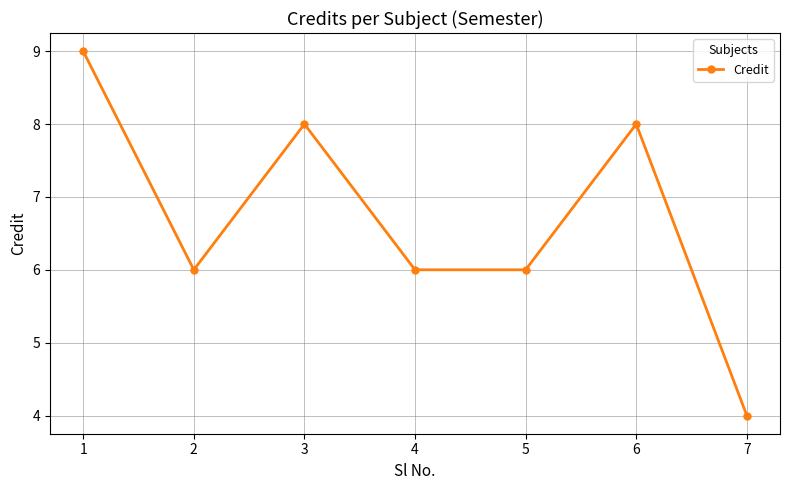

What is the difference between the maximum and minimum values?

5